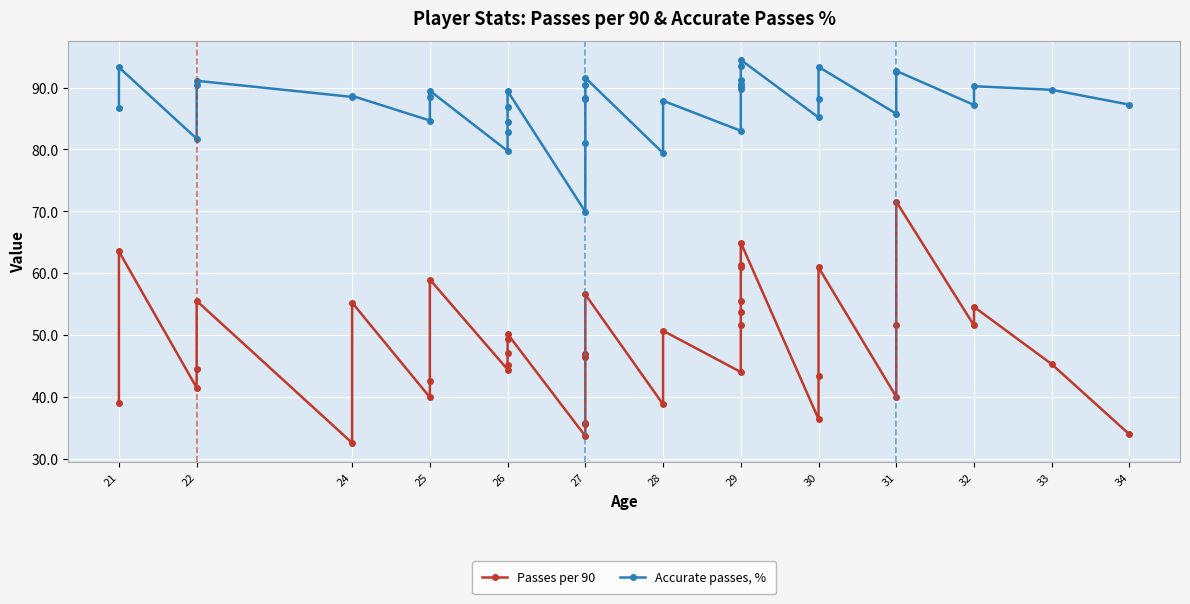

In Passes per 90, how many points are higher than both neighbors (excluding endpoints)?

11